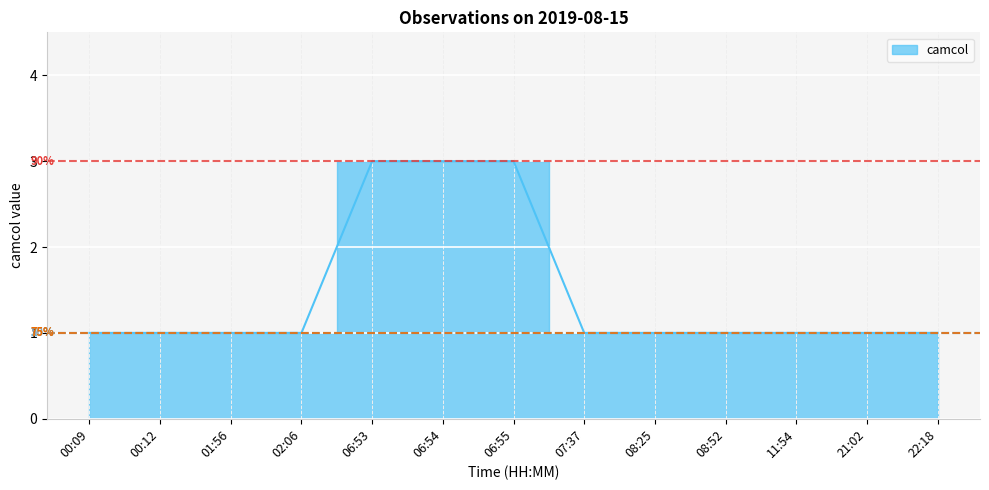

What is the value of the 12th point from the left?

1